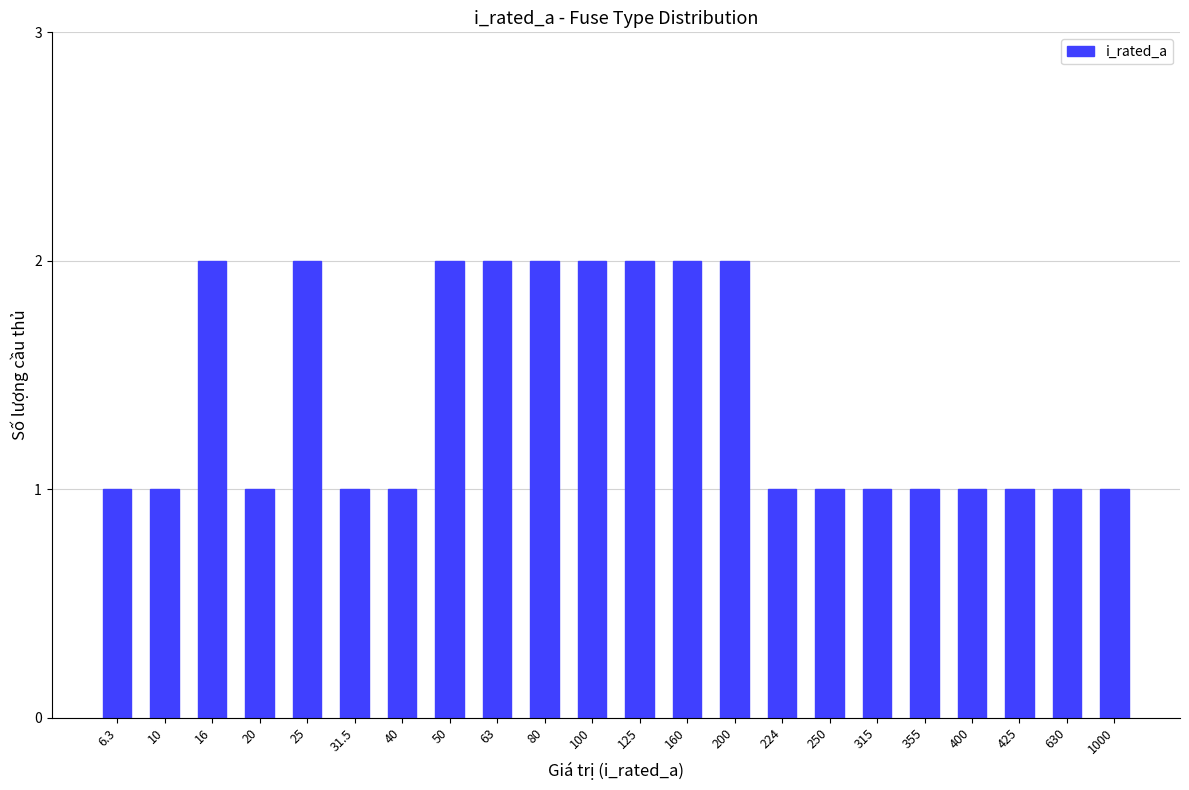

Reading left to right, transcribe all the data shown in this chart.

6.3=1	10=1	16=2	20=1	25=2	31.5=1	40=1	50=2	63=2	80=2	100=2	125=2	160=2	200=2	224=1	250=1	315=1	355=1	400=1	425=1	630=1	1000=1